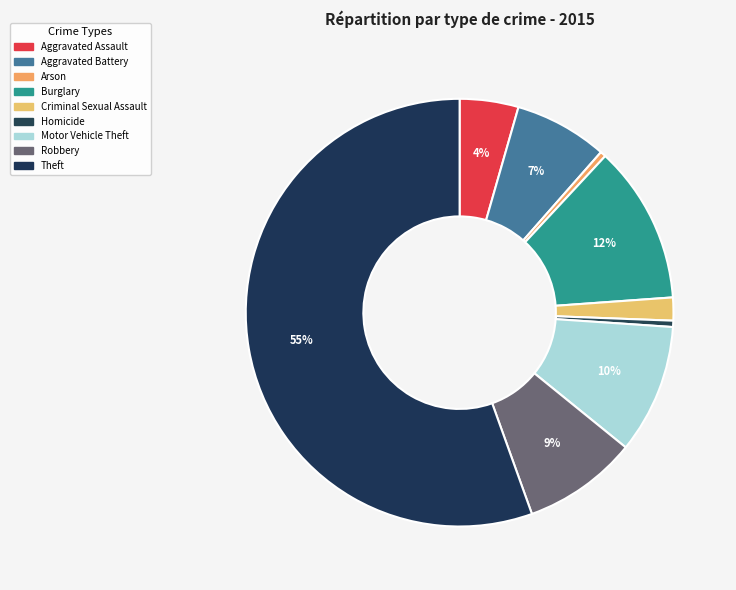

Is it true that Arson is 0% of the pie?

True